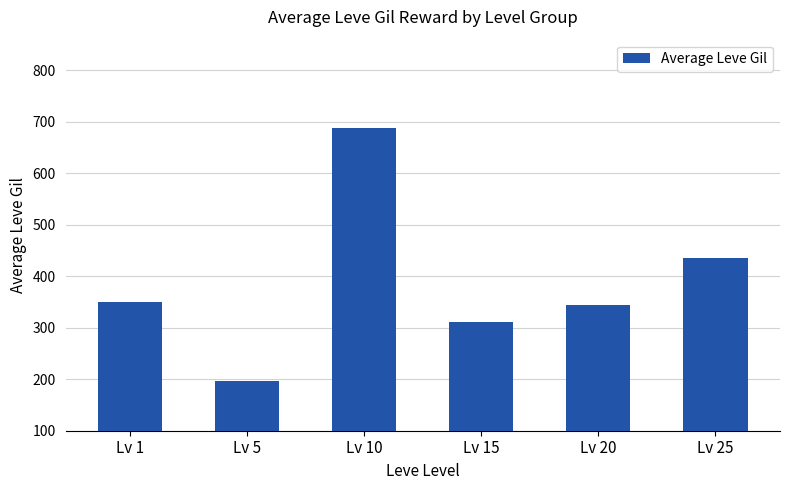

What is the change in value from Lv 1 to Lv 15?

-39.5